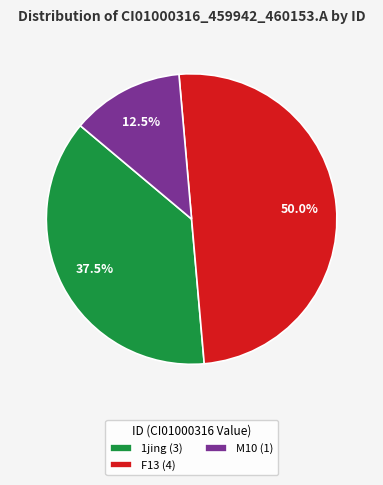

Does M10 (1) represent more than half of the total?

No